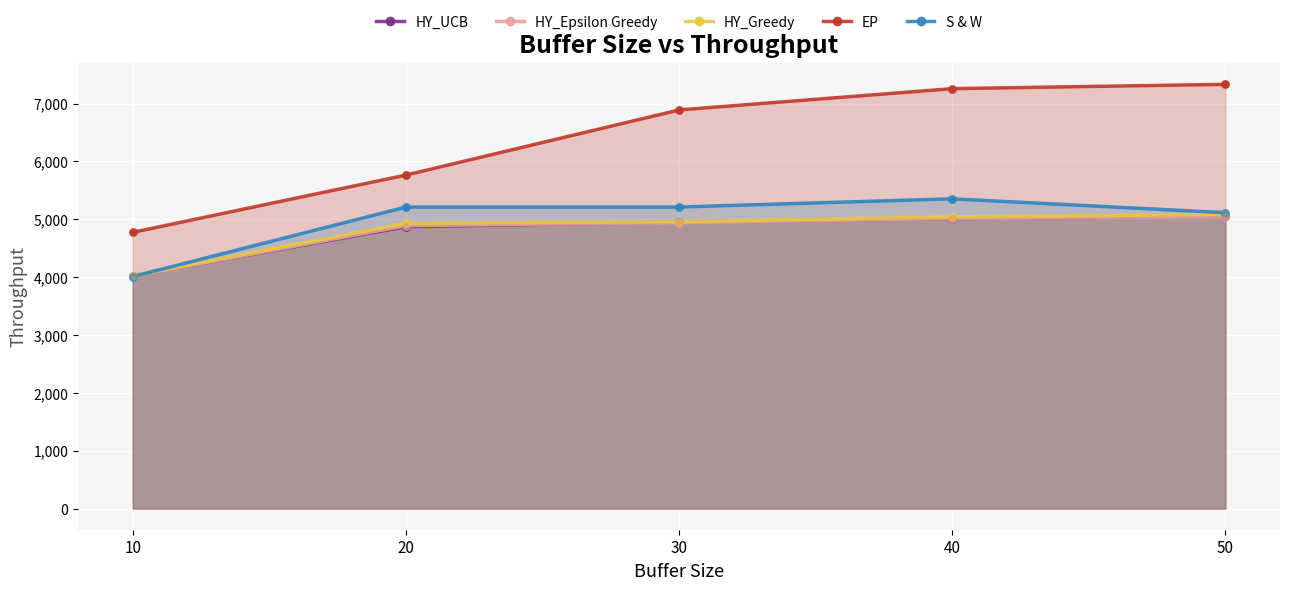

At which category is the sum across all series the highest?

40